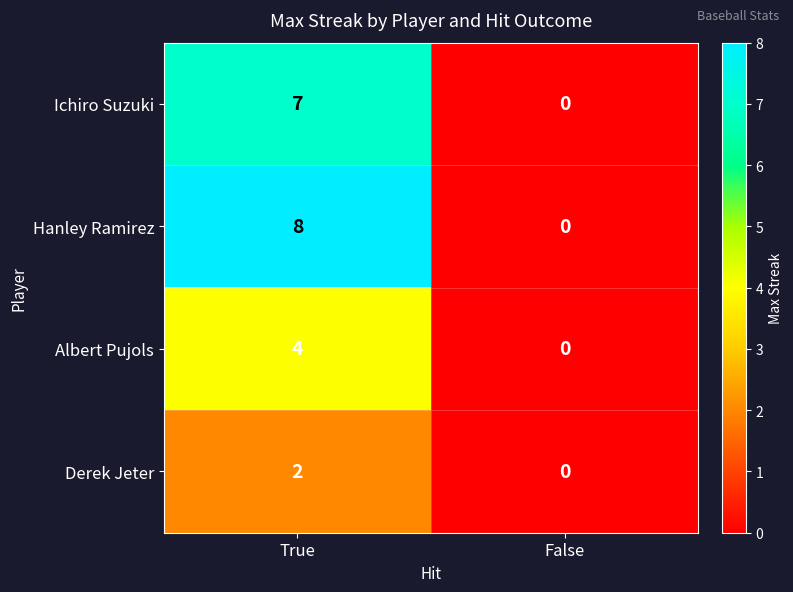

Which series has the largest total across all categories?

Hanley Ramirez